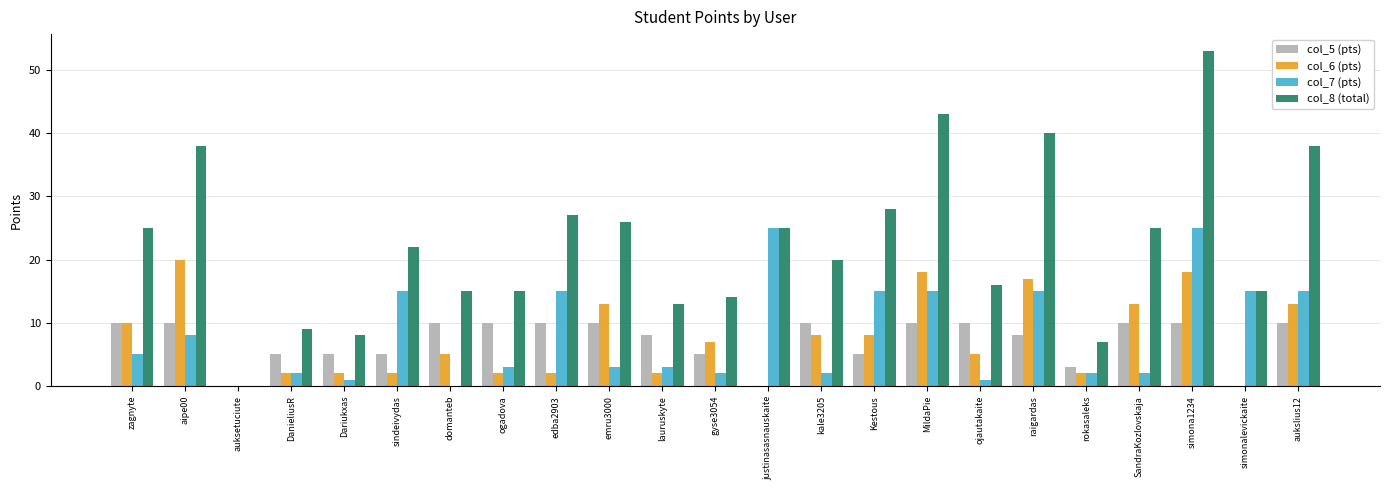

The value of col_7 (pts) at MildaPie is 24. True or false?

False